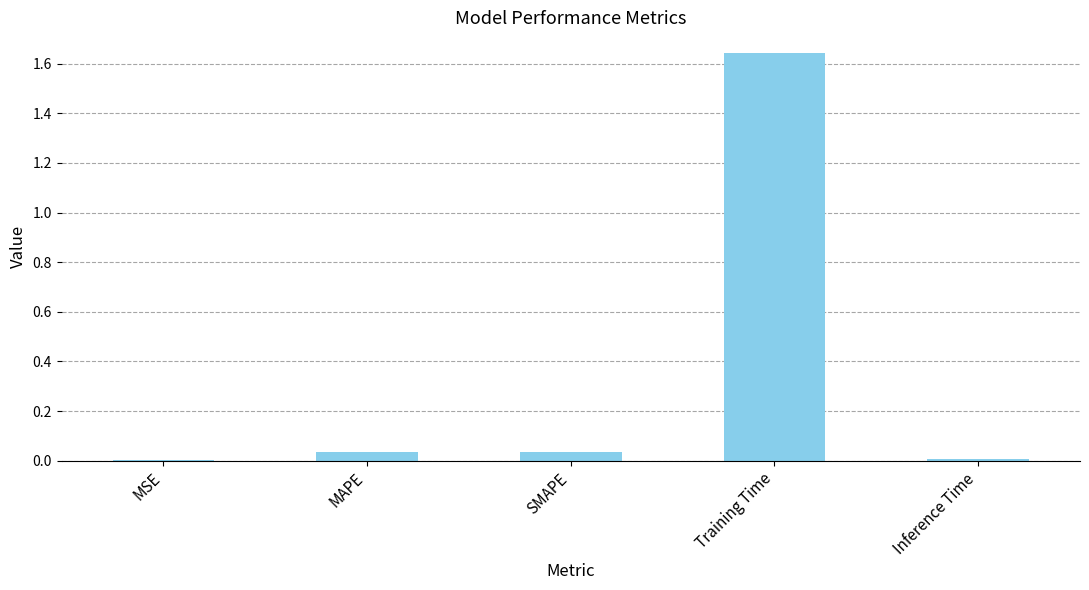

Which has a higher value, Training Time or Inference Time?

Training Time